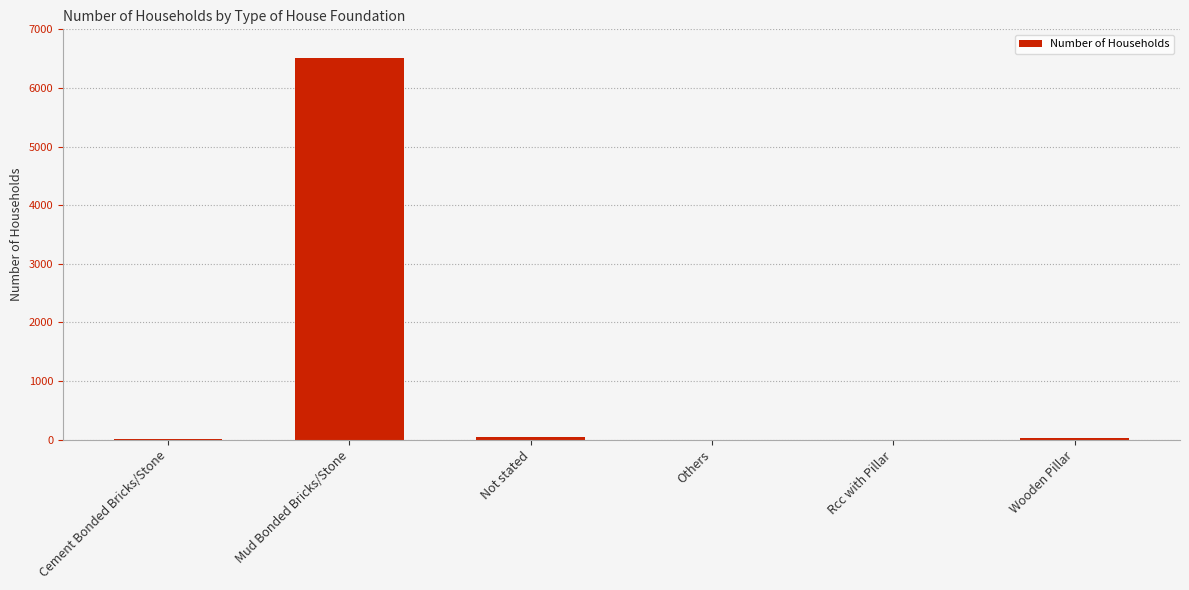

What is the greatest value displayed?

6503